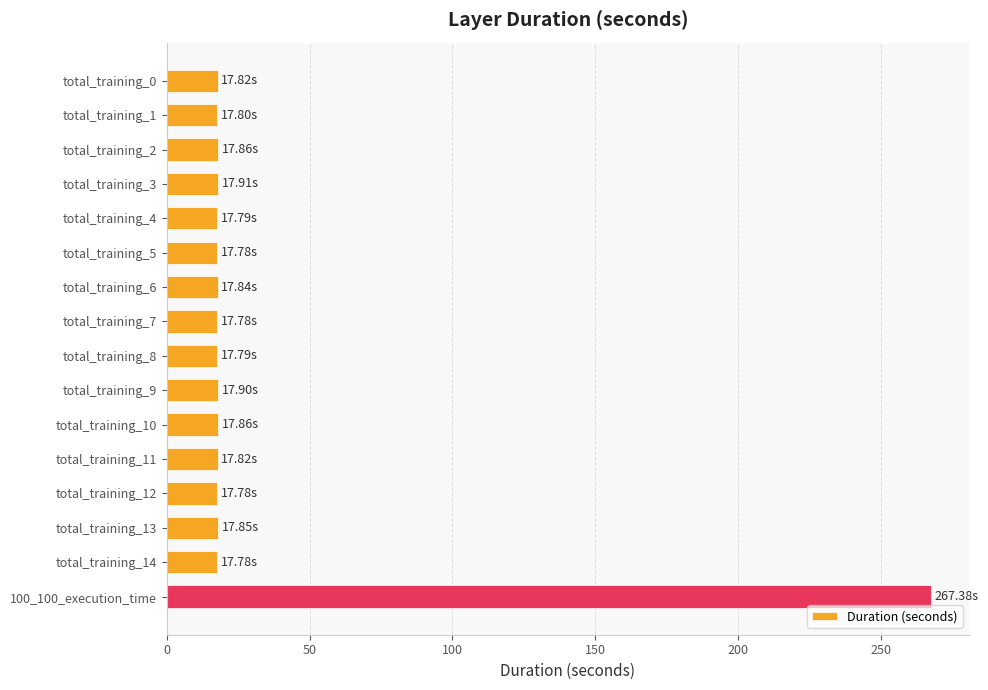

What is the ratio of the value at total_training_1 to the value at total_training_14?

1.0